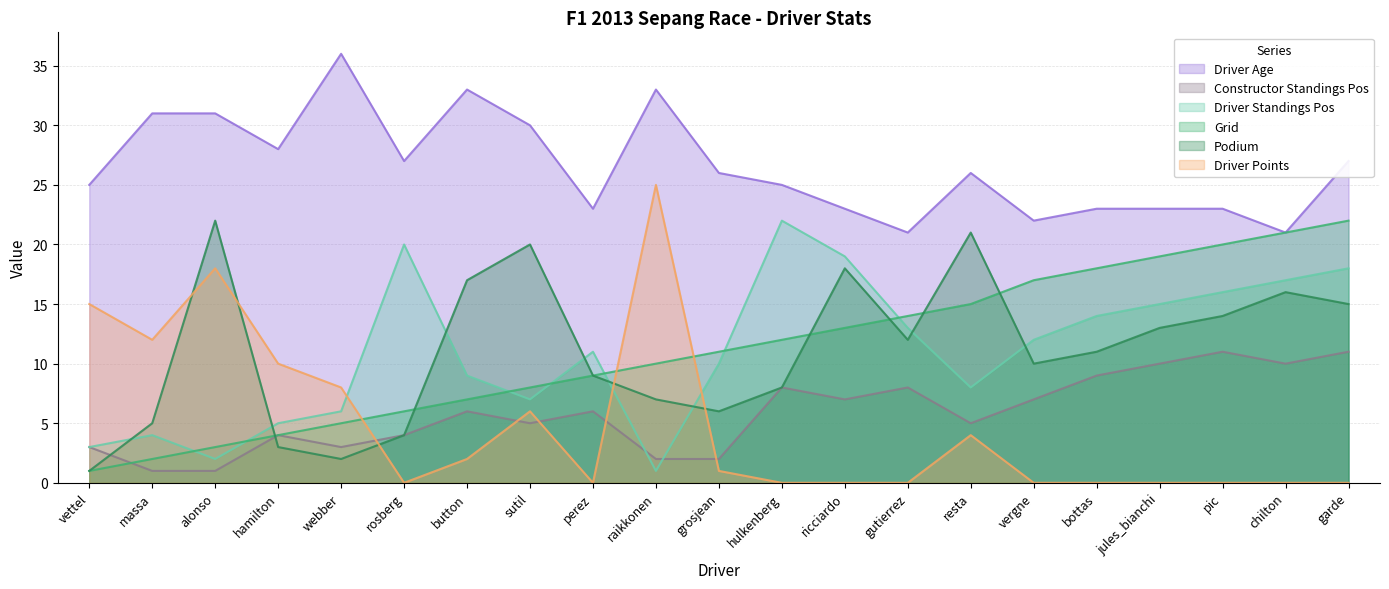

Reading left to right, extract all data points from this chart.

grid: vettel=1	massa=2	alonso=3	hamilton=4	webber=5	rosberg=6	button=7	sutil=8	perez=9	raikkonen=10	grosjean=11	hulkenberg=12	ricciardo=13	gutierrez=14	resta=15	vergne=17	bottas=18	jules_bianchi=19	pic=20	chilton=21	garde=22
podium: vettel=1	massa=5	alonso=22	hamilton=3	webber=2	rosberg=4	button=17	sutil=20	perez=9	raikkonen=7	grosjean=6	hulkenberg=8	ricciardo=18	gutierrez=12	resta=21	vergne=10	bottas=11	jules_bianchi=13	pic=14	chilton=16	garde=15
driver_standings_pos: vettel=3	massa=4	alonso=2	hamilton=5	webber=6	rosberg=20	button=9	sutil=7	perez=11	raikkonen=1	grosjean=10	hulkenberg=22	ricciardo=19	gutierrez=13	resta=8	vergne=12	bottas=14	jules_bianchi=15	pic=16	chilton=17	garde=18
driver_points: vettel=15	massa=12	alonso=18	hamilton=10	webber=8	rosberg=0	button=2	sutil=6	perez=0	raikkonen=25	grosjean=1	hulkenberg=0	ricciardo=0	gutierrez=0	resta=4	vergne=0	bottas=0	jules_bianchi=0	pic=0	chilton=0	garde=0
constructor_standings_pos: vettel=3	massa=1	alonso=1	hamilton=4	webber=3	rosberg=4	button=6	sutil=5	perez=6	raikkonen=2	grosjean=2	hulkenberg=8	ricciardo=7	gutierrez=8	resta=5	vergne=7	bottas=9	jules_bianchi=10	pic=11	chilton=10	garde=11
driver_age: vettel=25	massa=31	alonso=31	hamilton=28	webber=36	rosberg=27	button=33	sutil=30	perez=23	raikkonen=33	grosjean=26	hulkenberg=25	ricciardo=23	gutierrez=21	resta=26	vergne=22	bottas=23	jules_bianchi=23	pic=23	chilton=21	garde=27